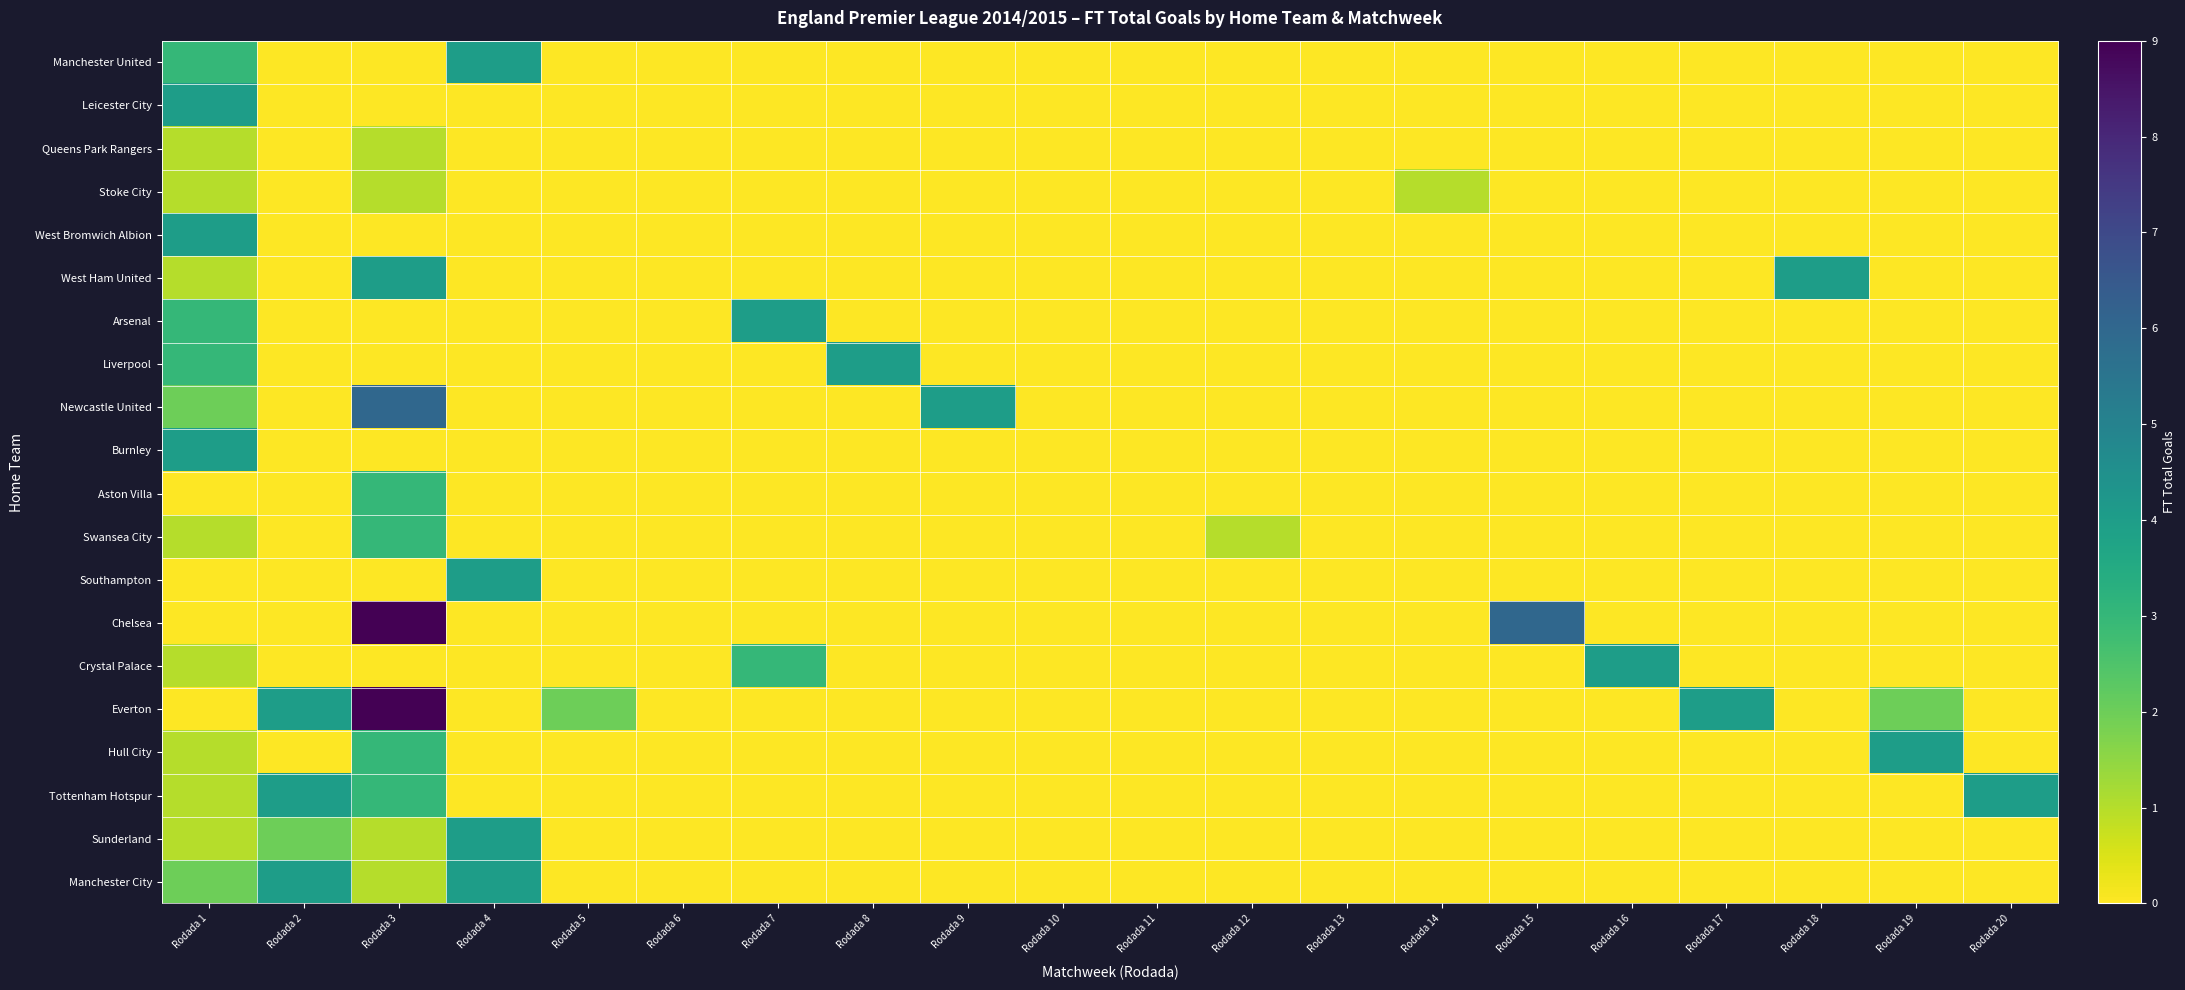

Which series has the largest total across all categories?

Everton